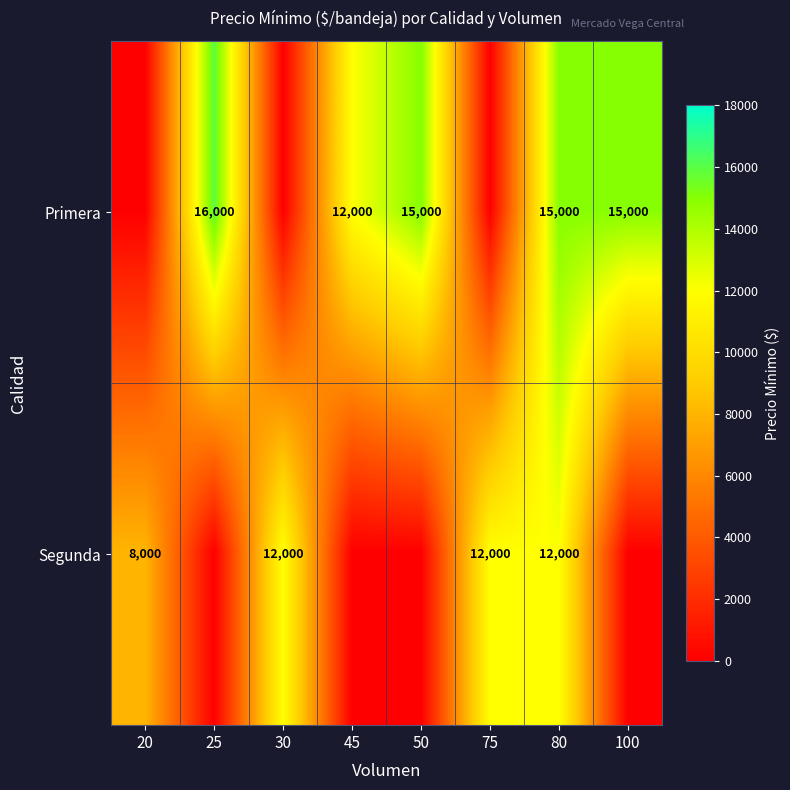

True or false: Segunda has a value of 12000 at 80.

True